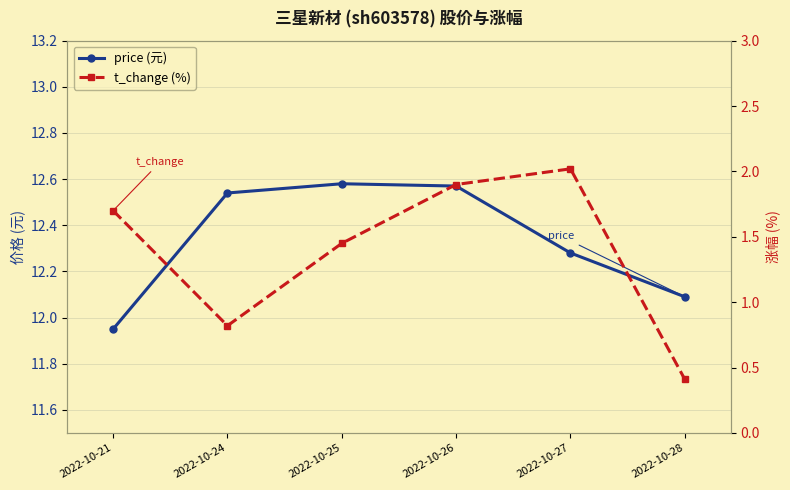

What is the maximum value for t_change (%)?

2.0